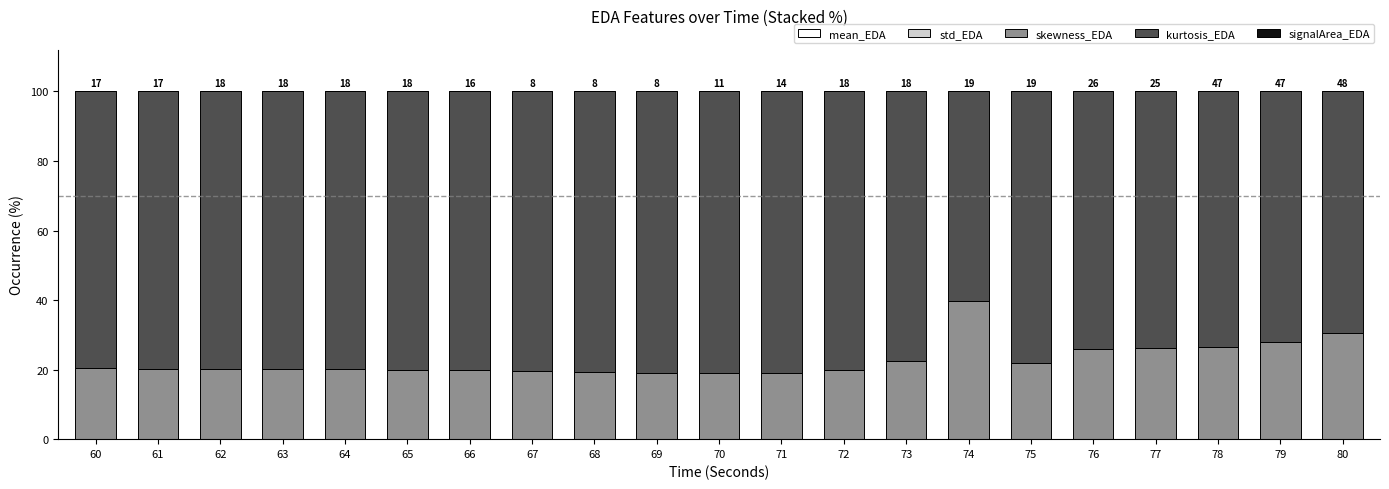

Count the number of categories in the chart.

21